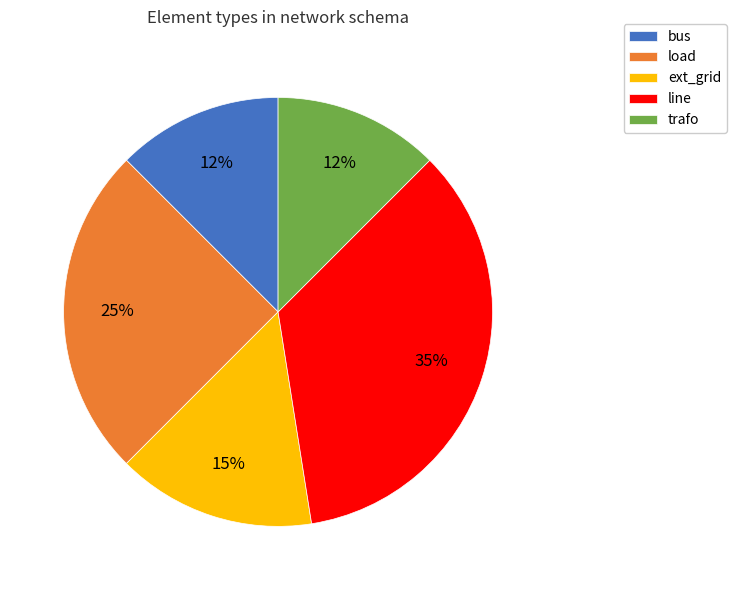

To the nearest percent, what percentage of the pie is line?

35%